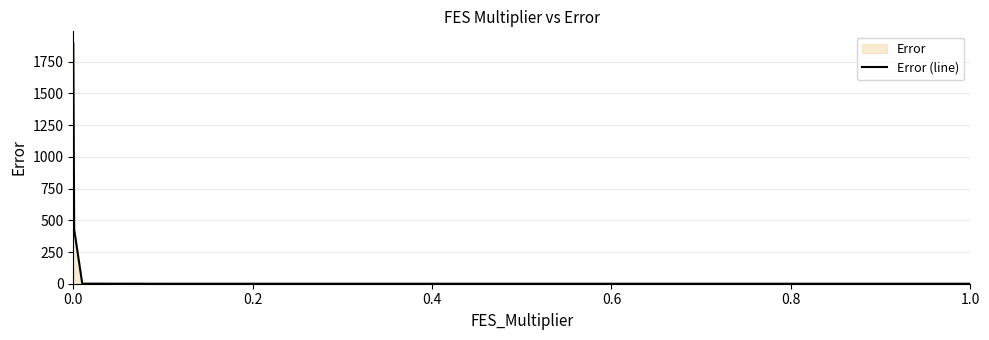

What is the maximum value shown in the chart?

1894.4